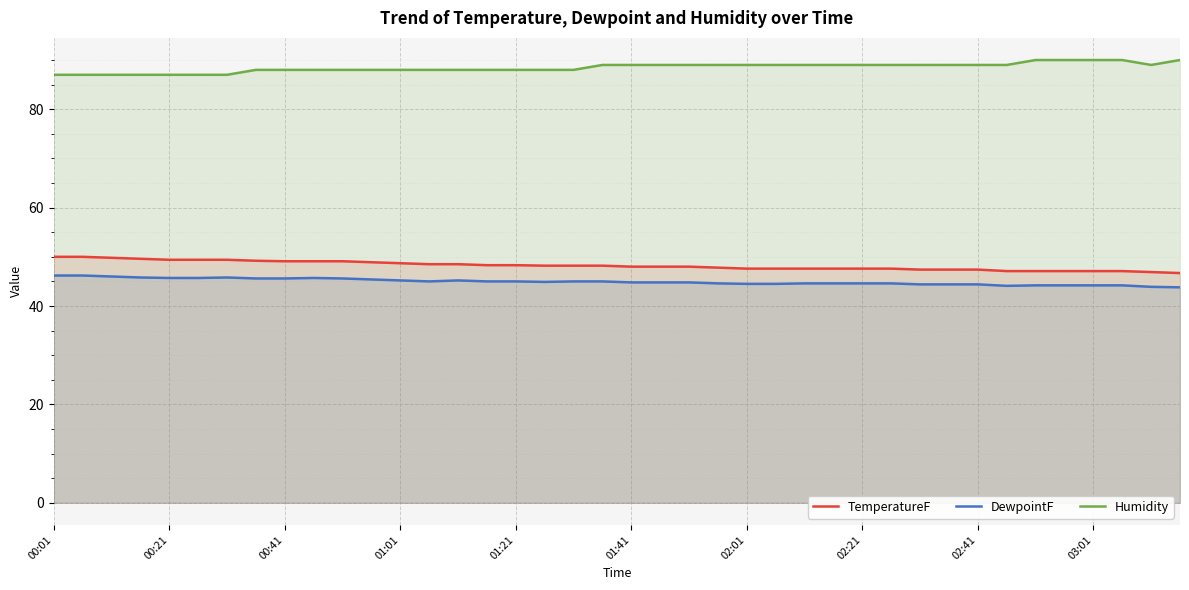

How many distinct data groups are displayed?

3